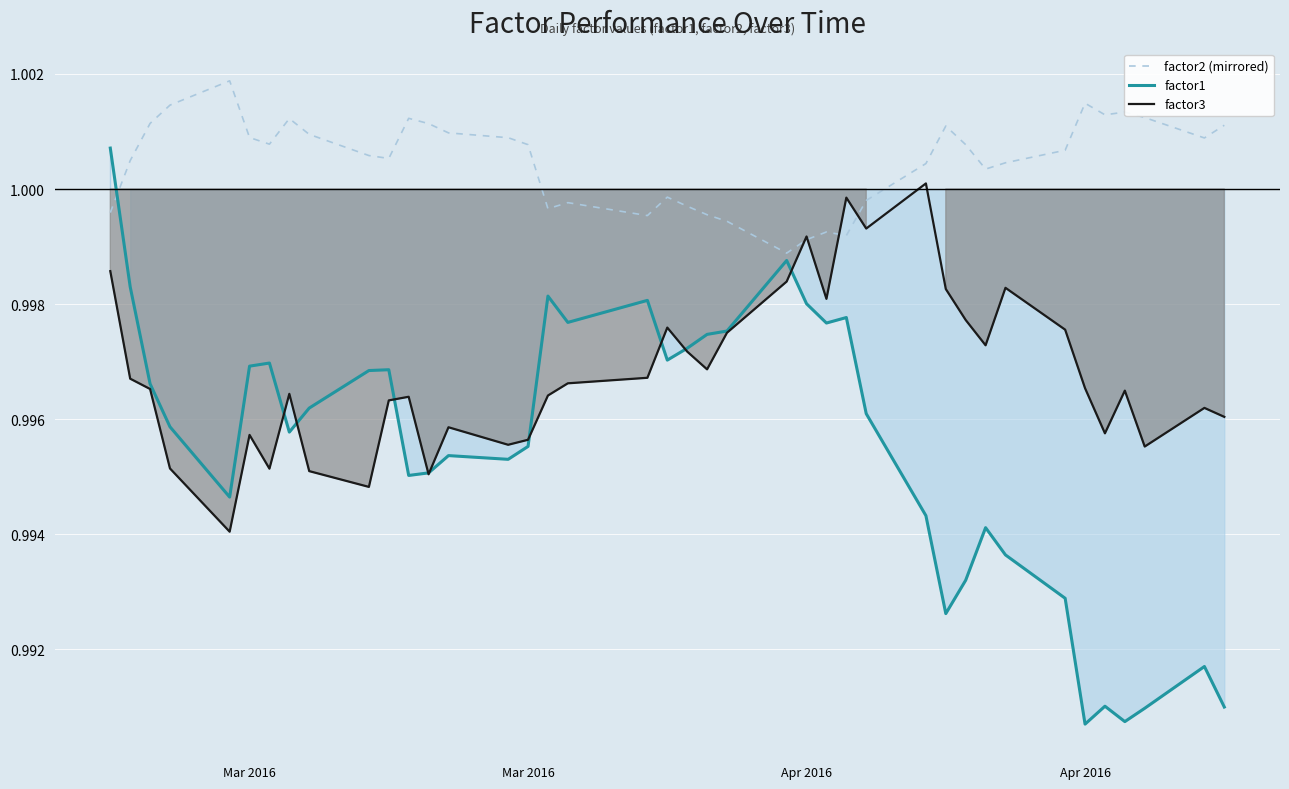

Reading right to left, list all the values displayed in this chart.

factor2 (mirrored): 1.0	1.0	1.0	1.0	1.0	1.0	1.0	1.0	1.0	1.0	1.0	1.0	1.0	1.0	1.0	1.0	1.0	1.0	1.0	1.0	1.0	1.0	1.0	1.0	1.0	1.0	1.0	1.0	1.0	1.0	1.0	1.0	1.0	1.0	1.0	1.0	1.0	1.0	1.0	1.0
factor1: 1.0	1.0	1.0	1.0	1.0	1.0	1.0	1.0	1.0	1.0	1.0	1.0	1.0	1.0	1.0	1.0	1.0	1.0	1.0	1.0	1.0	1.0	1.0	1.0	1.0	1.0	1.0	1.0	1.0	1.0	1.0	1.0	1.0	1.0	1.0	1.0	1.0	1.0	1.0	1.0
factor3: 1.0	1.0	1.0	1.0	1.0	1.0	1.0	1.0	1.0	1.0	1.0	1.0	1.0	1.0	1.0	1.0	1.0	1.0	1.0	1.0	1.0	1.0	1.0	1.0	1.0	1.0	1.0	1.0	1.0	1.0	1.0	1.0	1.0	1.0	1.0	1.0	1.0	1.0	1.0	1.0